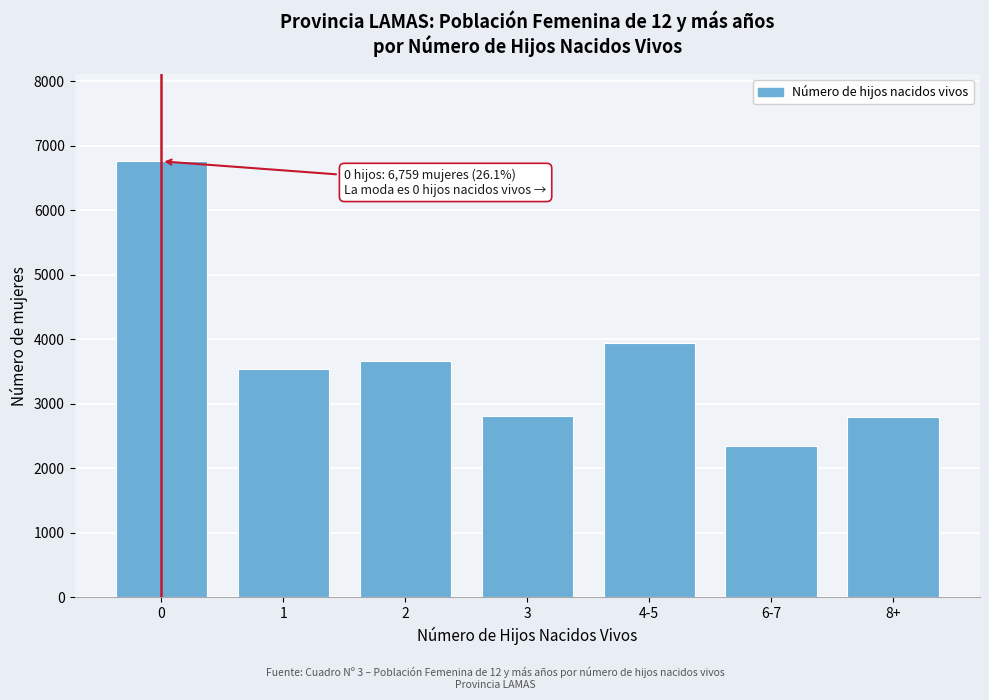

What value does the data have at 8+?

2798